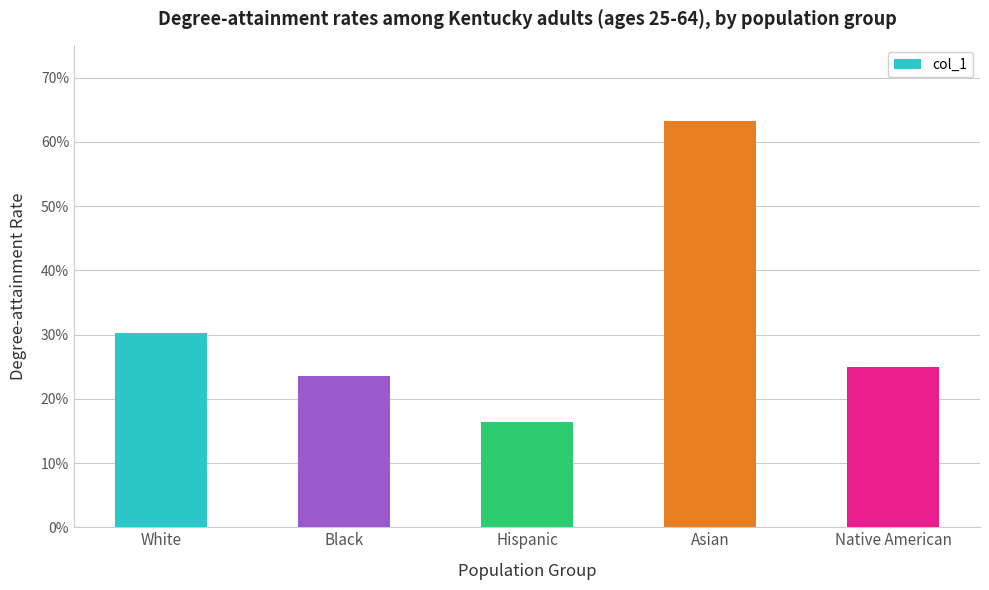

What position from the left is Native American?

5